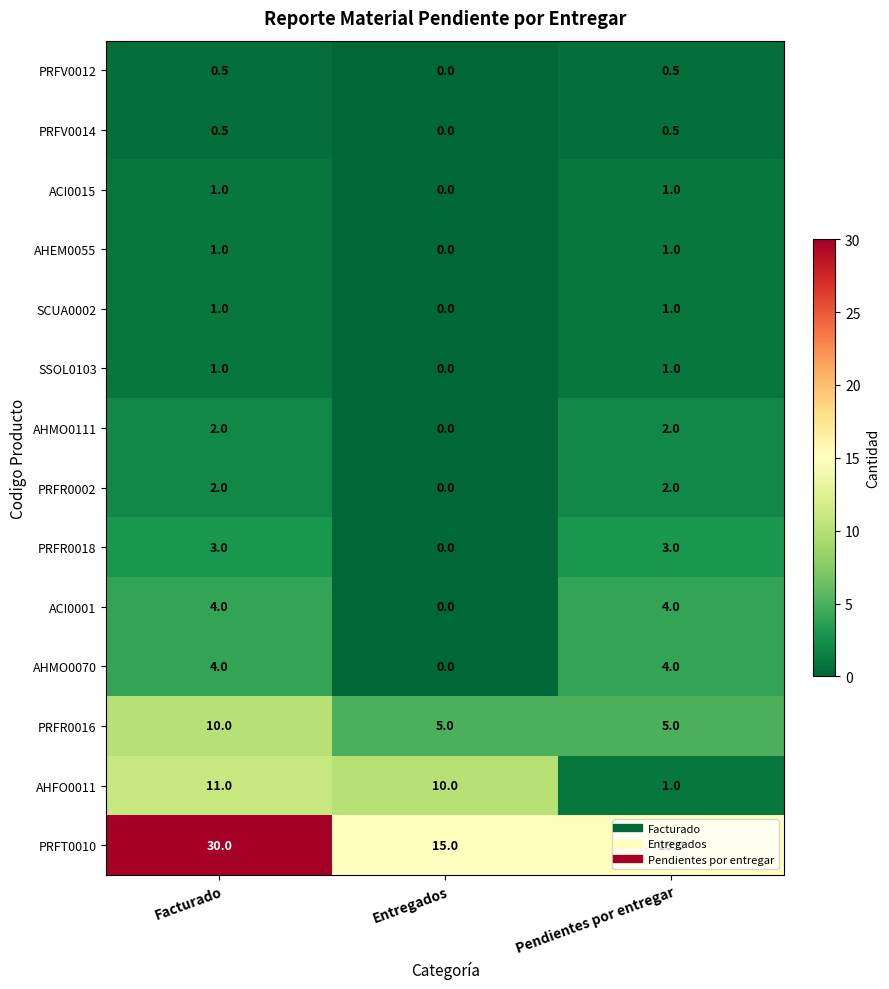

Between Entregados and Pendientes por entregar, which series saw the biggest shift?

AHFO0011